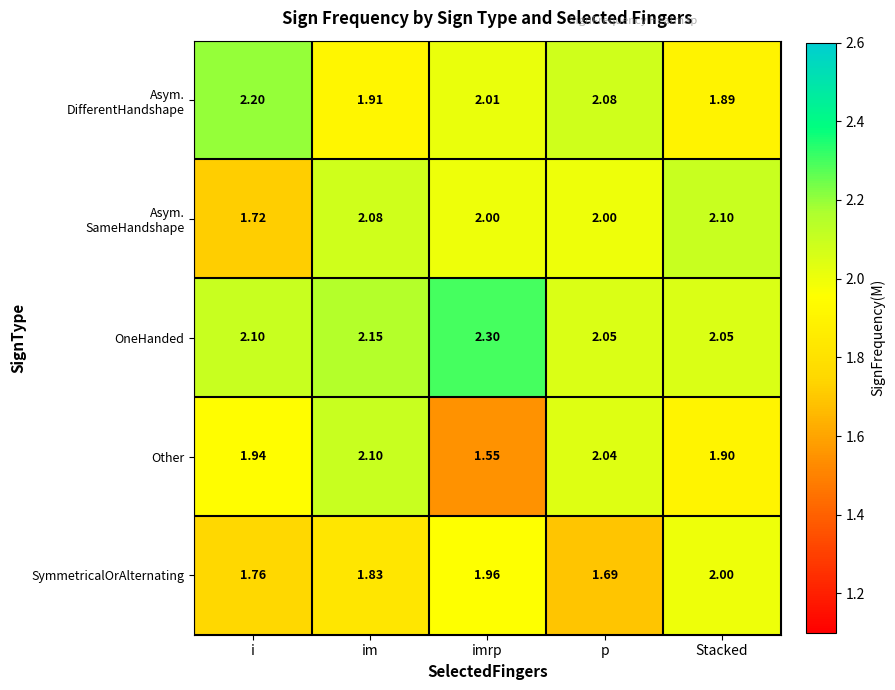

At which category is the sum across all series the highest?

im